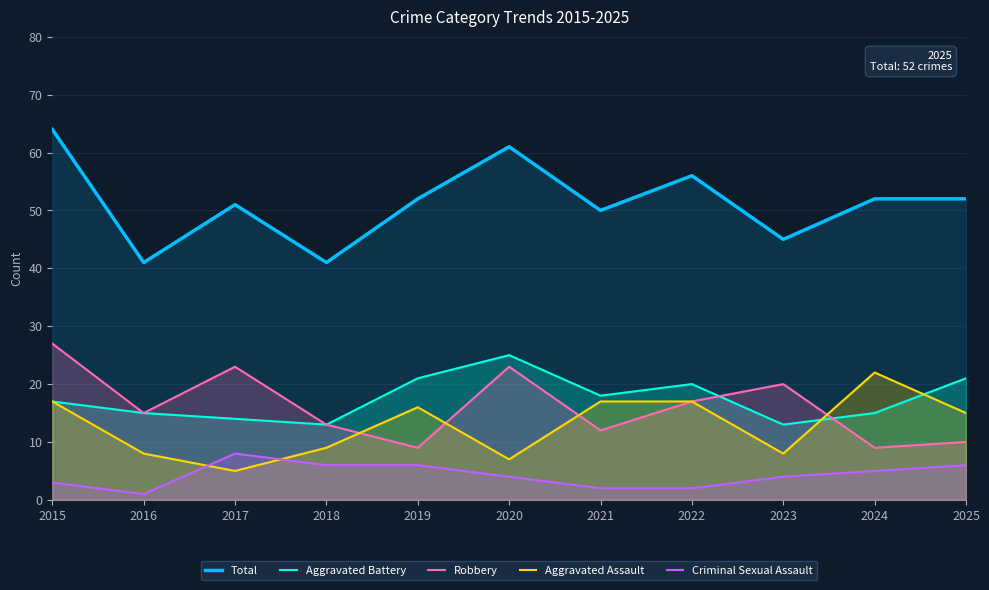

Between 2017 and 2019, which series saw the biggest shift?

Robbery